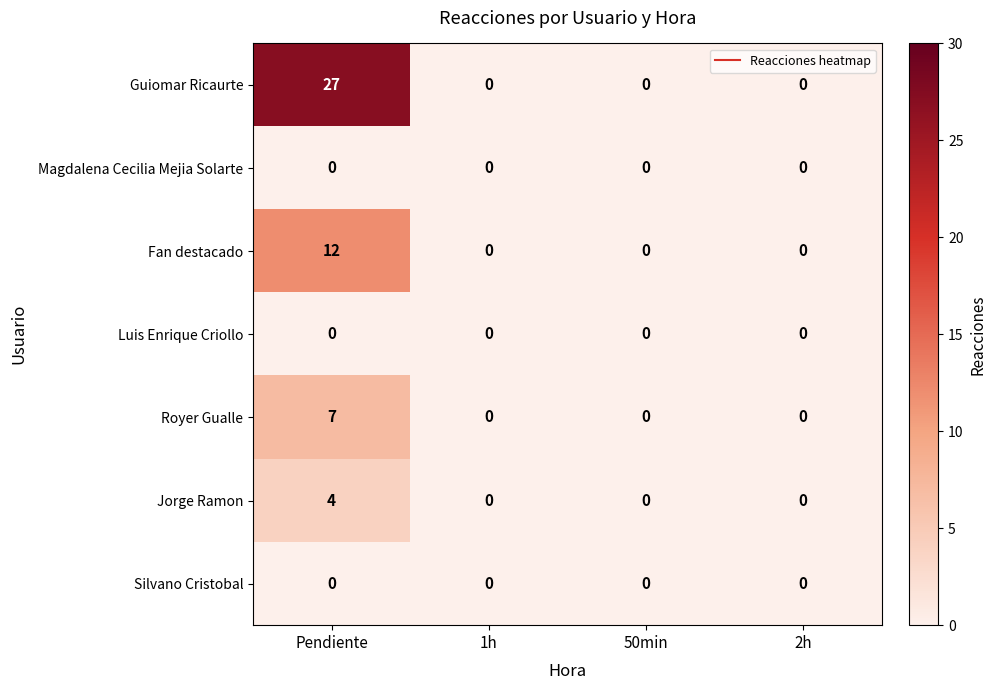

Which series has the widest spread of values?

Guiomar Ricaurte